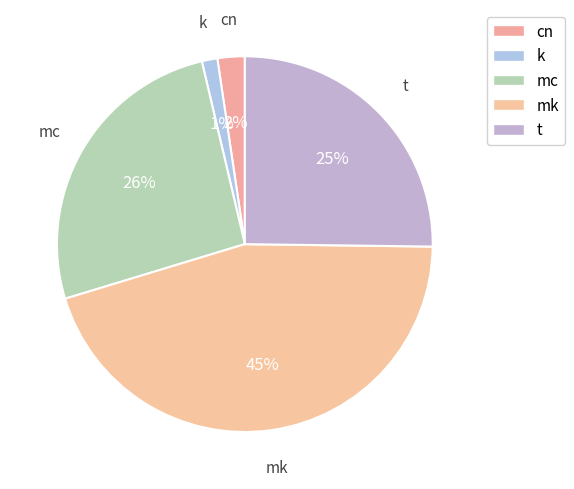

What is the largest slice in the pie chart?

mk